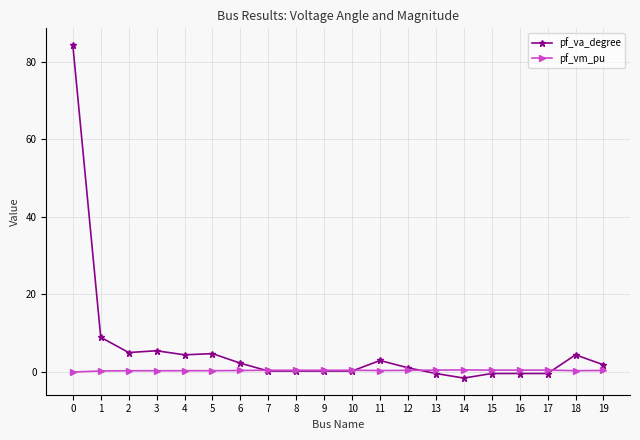

What is the difference between the pf_vm_pu values at 10 and 3?

0.1